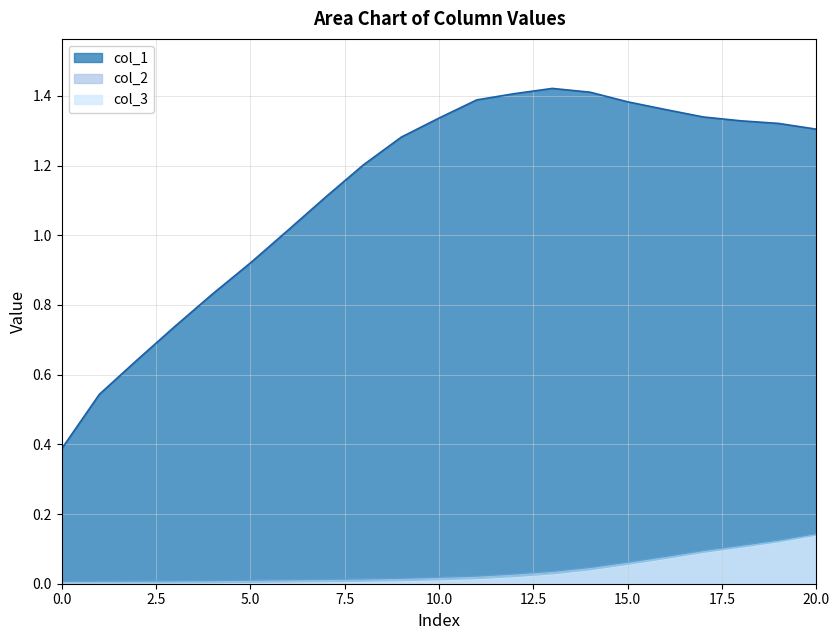

True or false: col_2 has a value of 0.0 at 3.

True